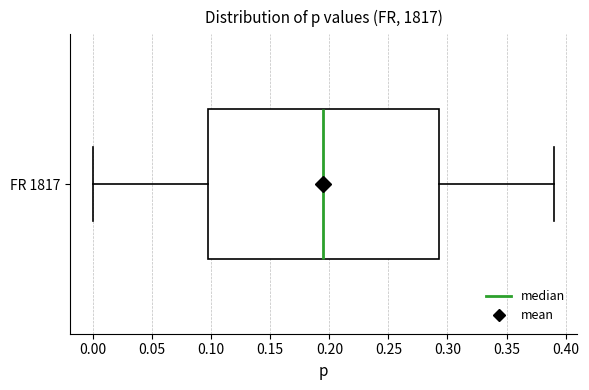

Transcribe this box plot: give where the median line is, the range the box spans, and where the two whiskers end, as read against the x-axis. The values are not printed on the chart, so give them approximately, as read against the axis.

median 0.195, box 0.100 to 0.295, whiskers 0.000 to 0.390